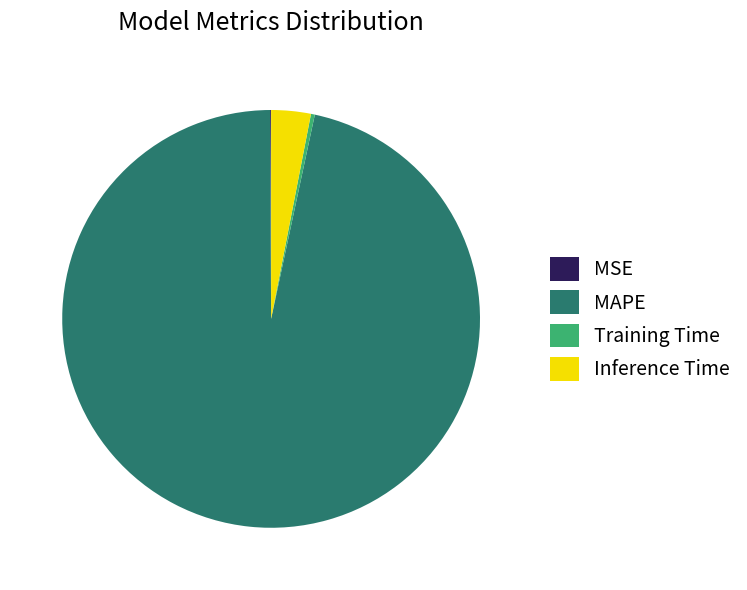

The Inference Time slice represents 3% of the pie. True or false?

True